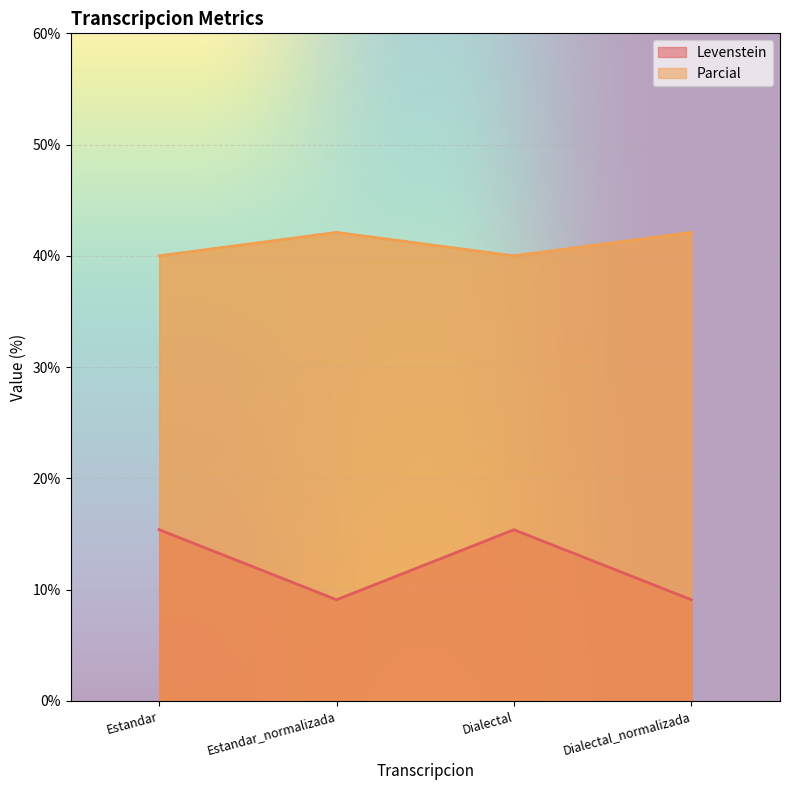

What is the value of the Parcial point at the 4th from the left?

42.1